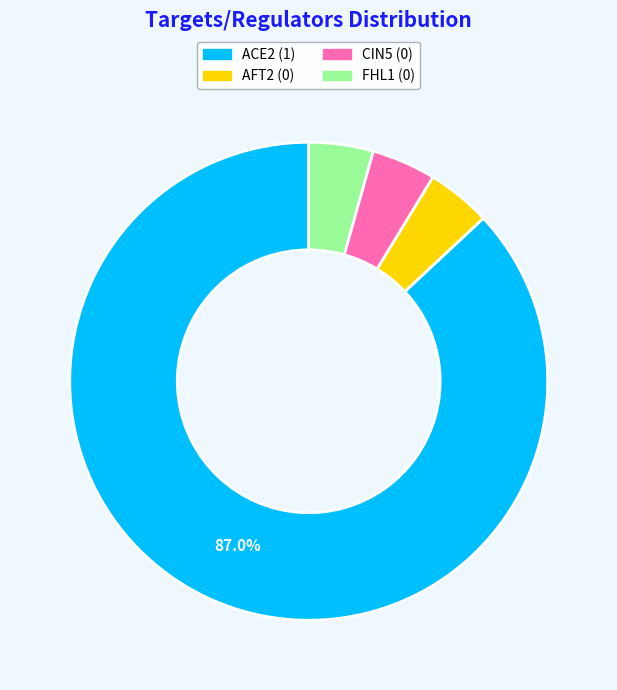

Does ACE2 account for over 50% of the chart?

Yes